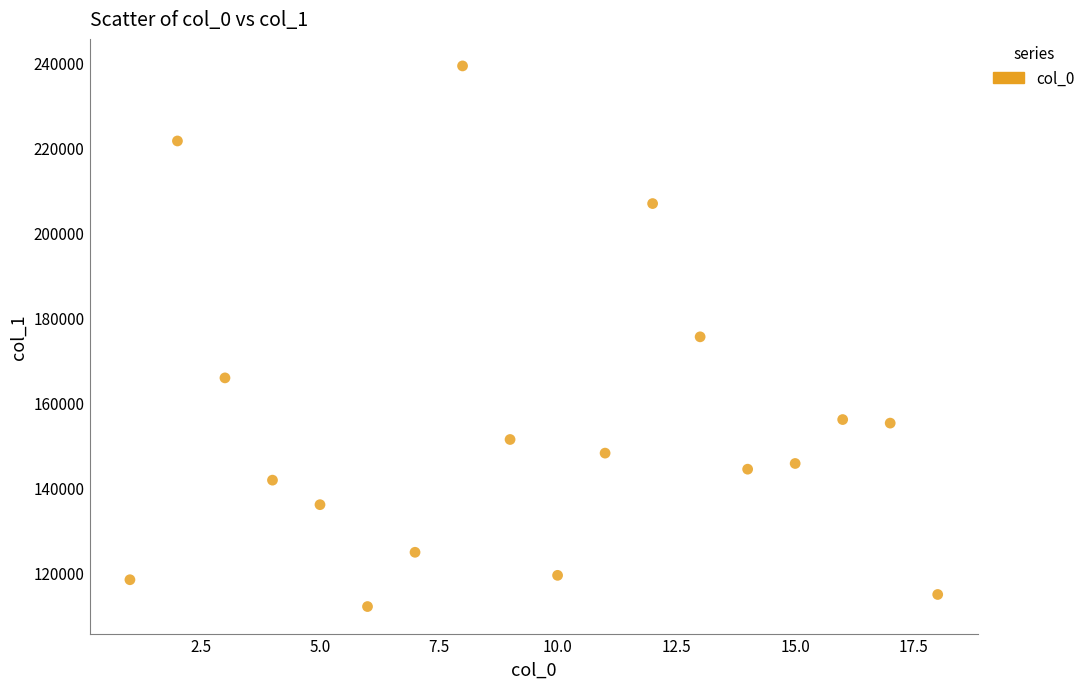

What is the range of Y values (max minus min)?

127019.3